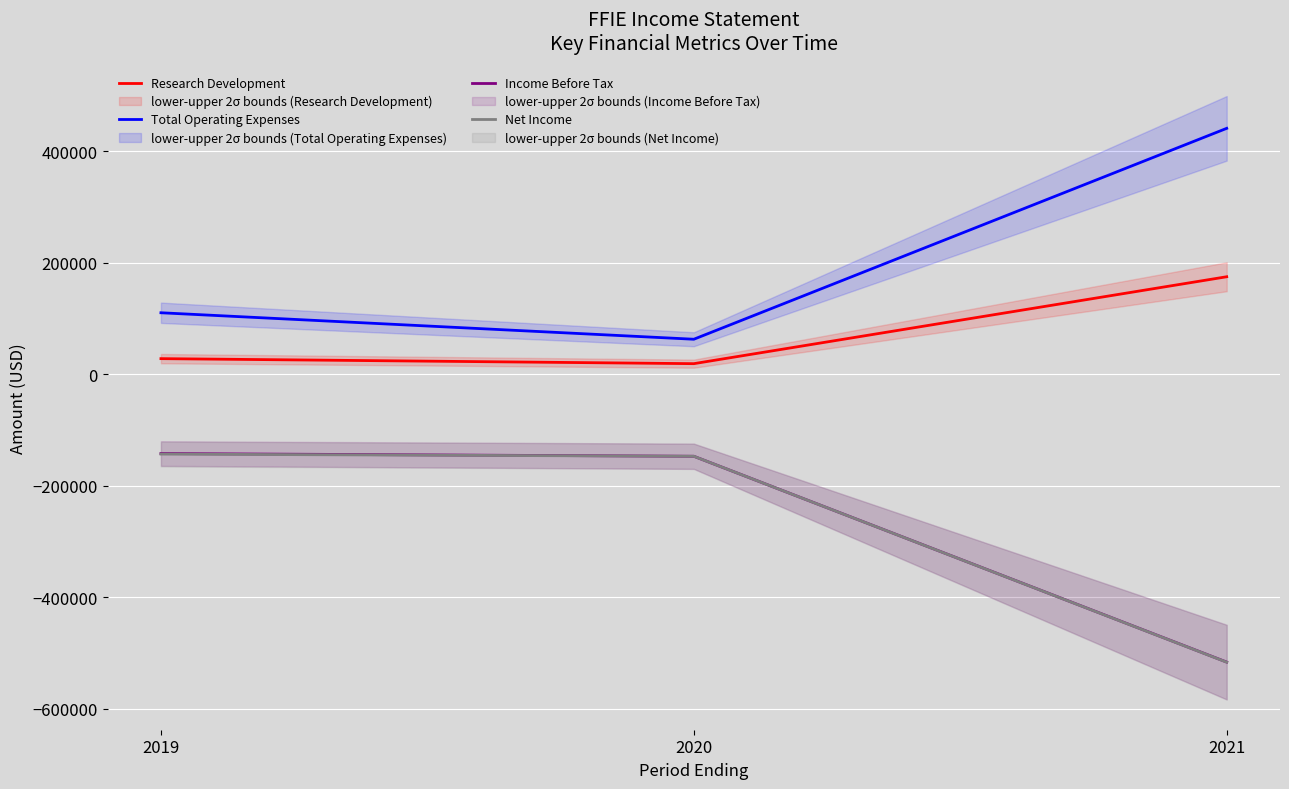

How many data points does each series have?

3